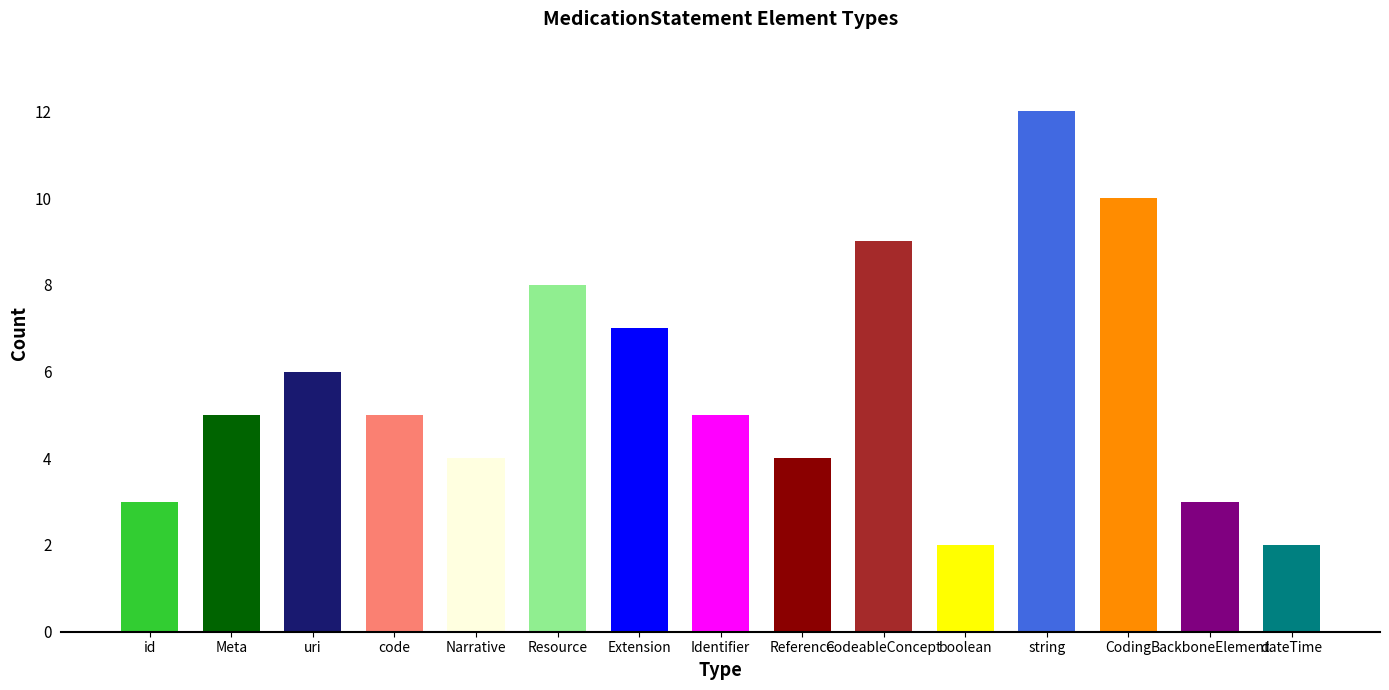

Where is the data nearest to the value 7?

Extension